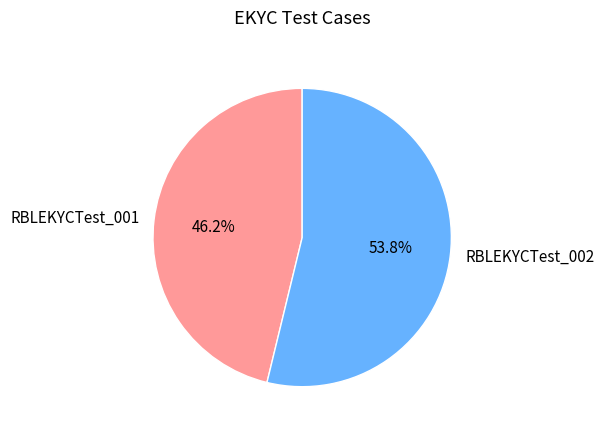

What portion of the pie excludes RBLEKYCTest_001?

53.8%